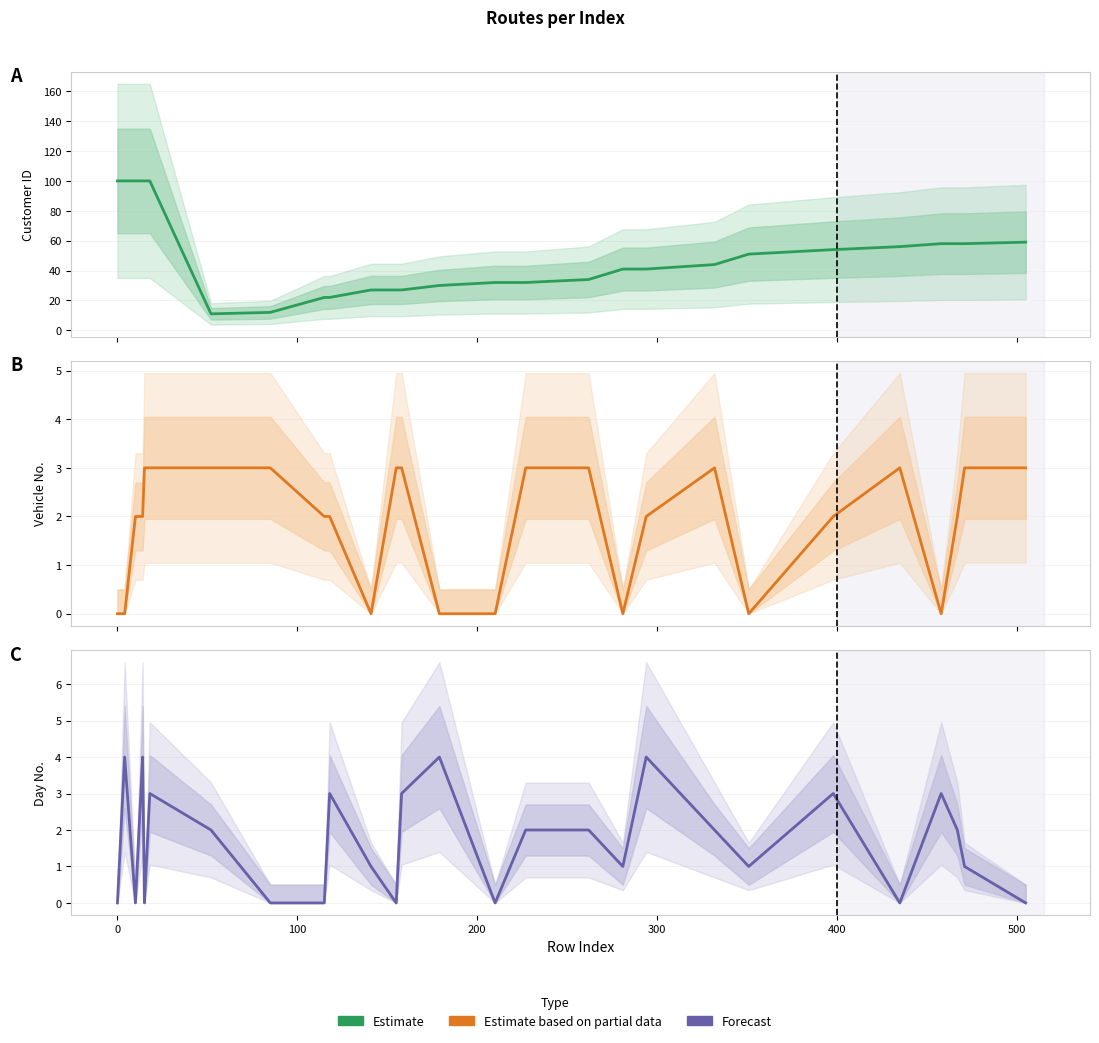

The value of Vehicle at 14 is 1. True or false?

False